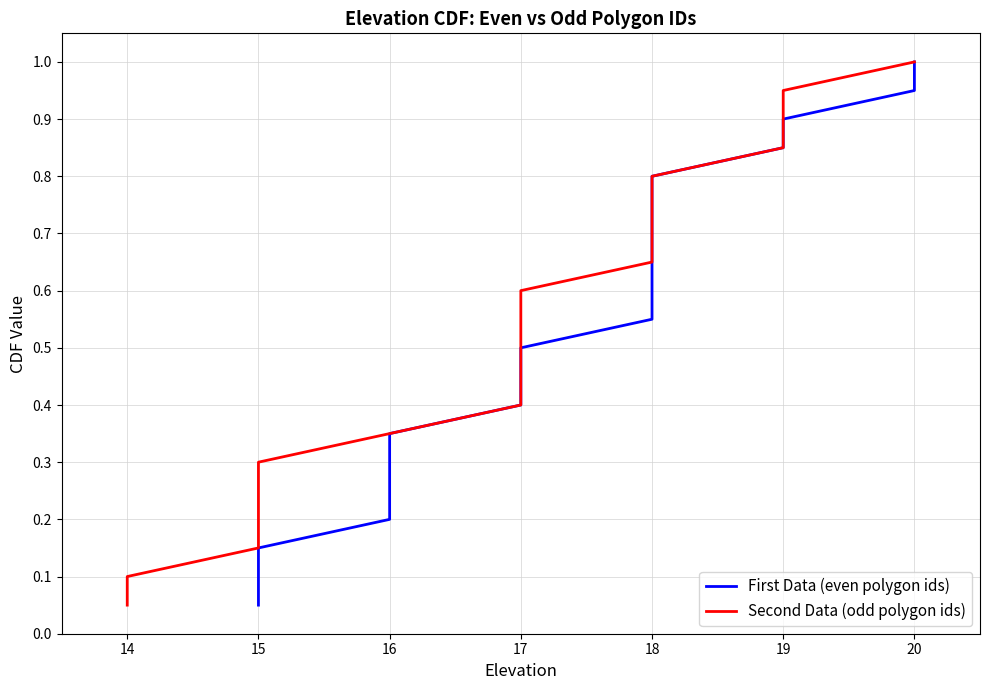

True or false: First Data (even polygon ids) and Second Data (odd polygon ids) intersect in this chart.

False